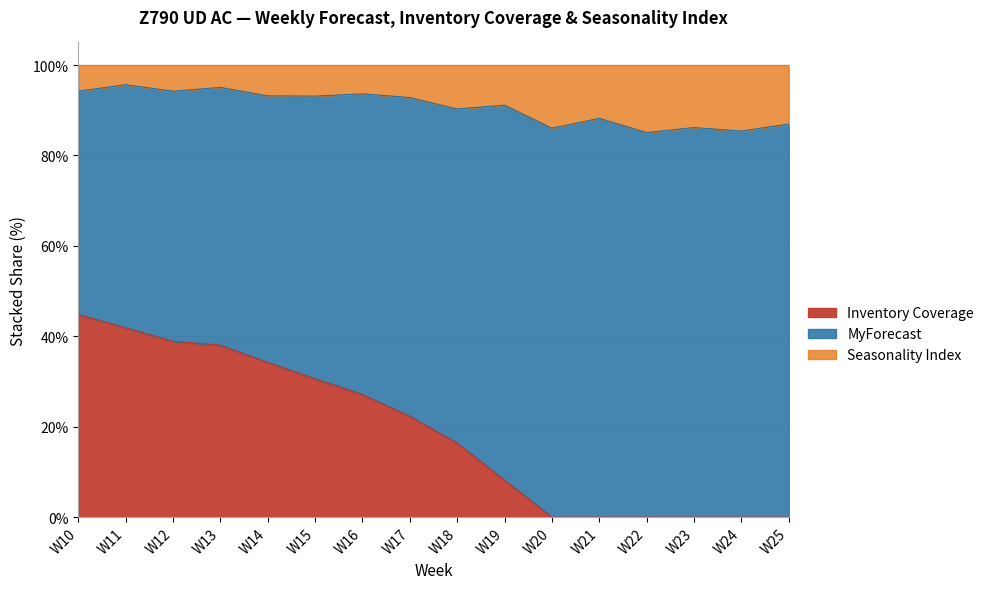

What is the approximate value of MyForecast at W17?

50.0